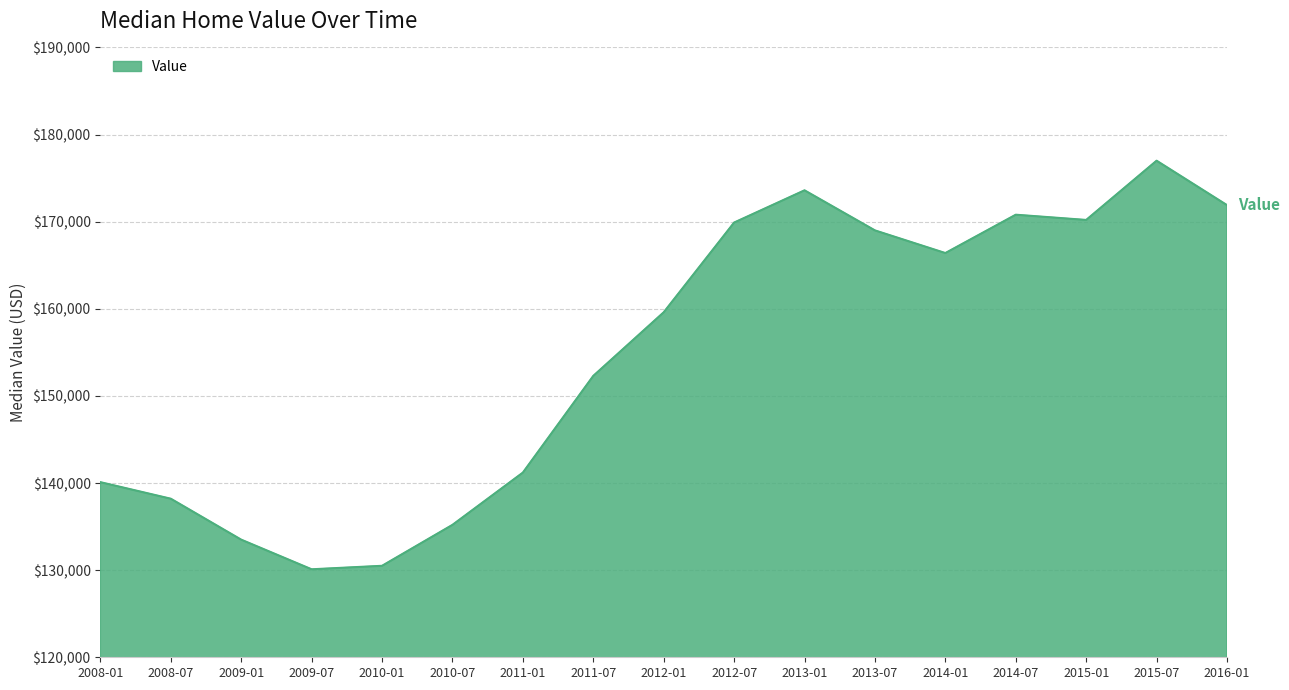

What is the difference between the maximum and minimum values?

46900